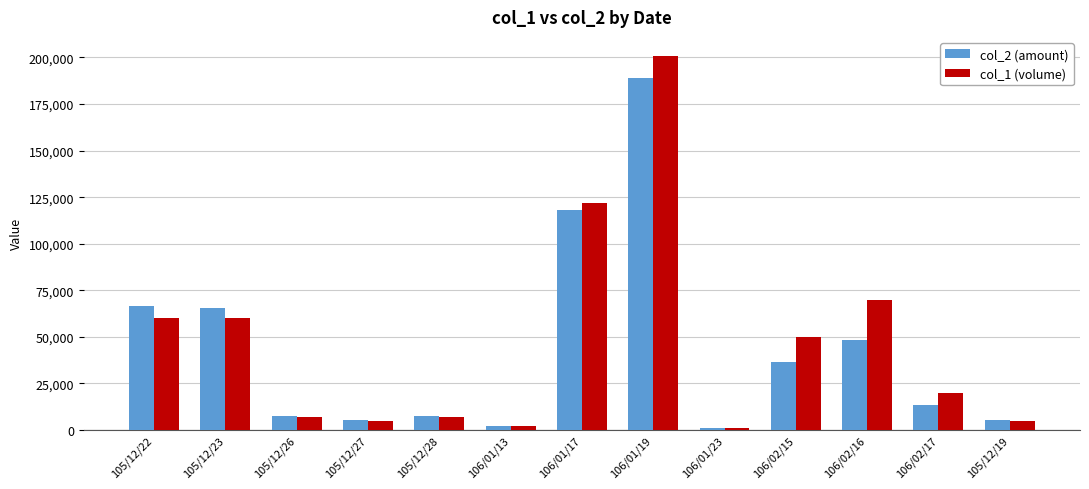

Rank the series by their average value, from highest to lowest.

col_1 (volume), col_2 (amount)